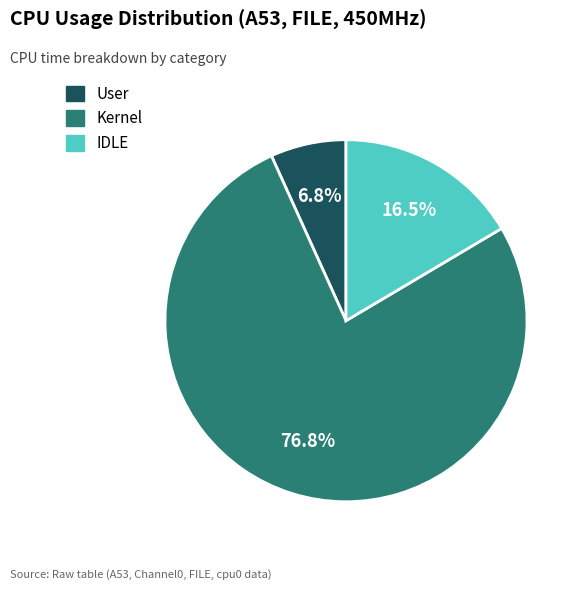

What percentage is NOT represented by User?

93.2%